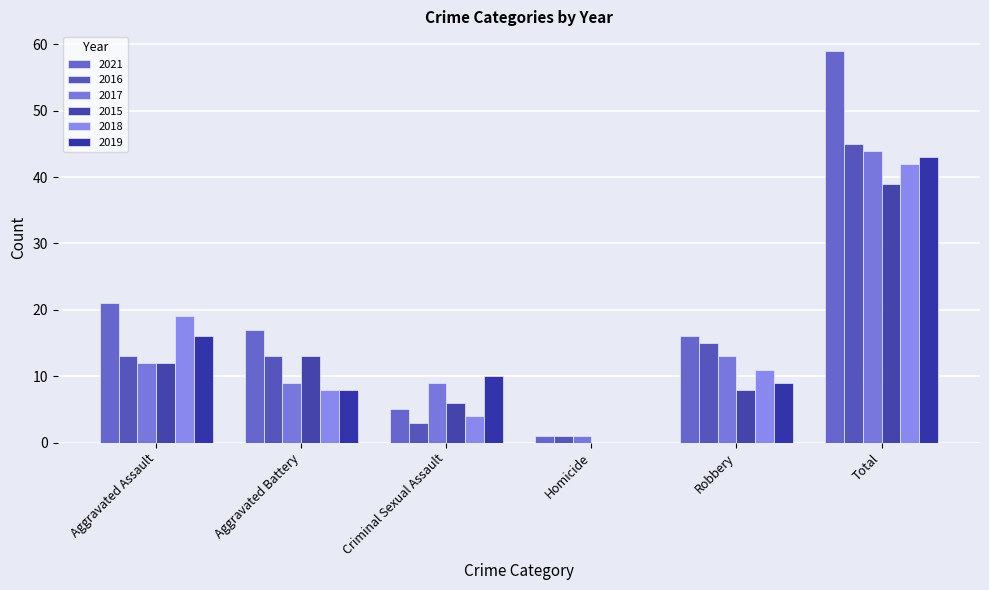

What position from the right is Homicide?

3